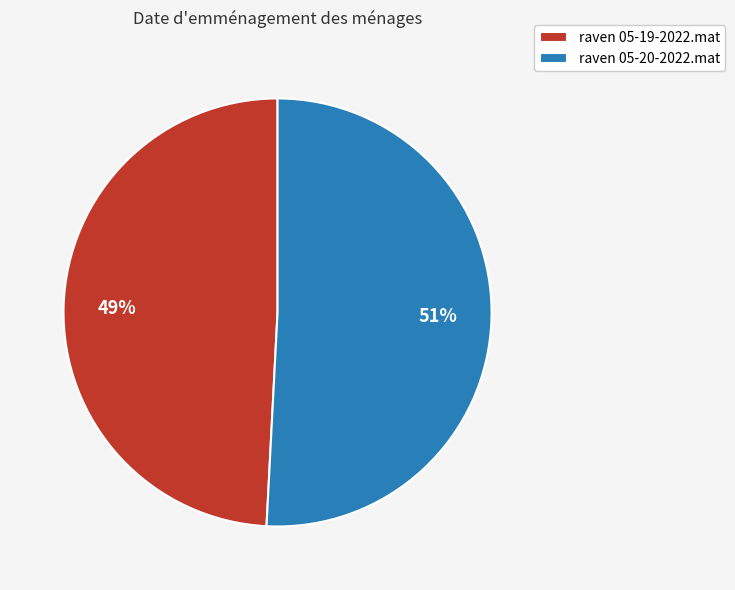

Combined, do raven 05-20-2022.mat and raven 05-19-2022.mat account for over 50%?

Yes